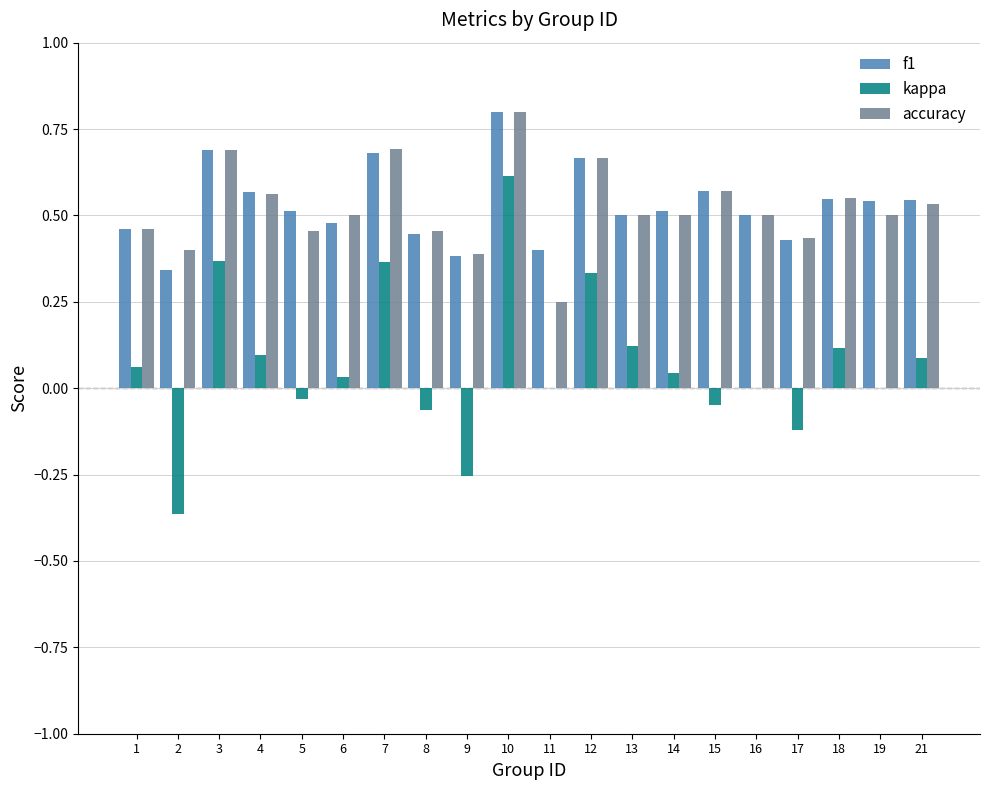

What is the maximum value shown in the chart?

0.8